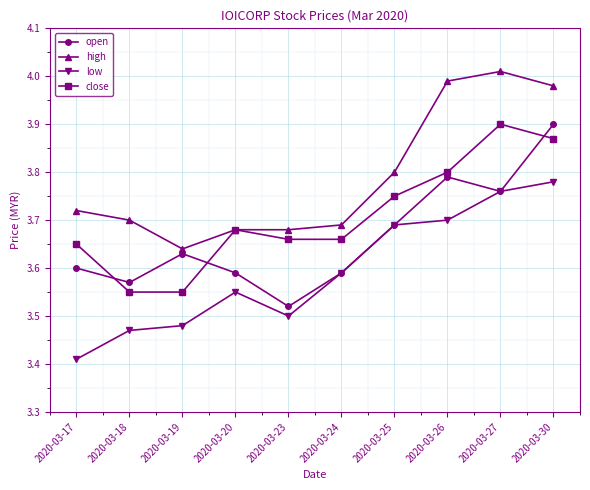

Is the value of close at 2020-03-17 greater than the value of low at 2020-03-23?

Yes